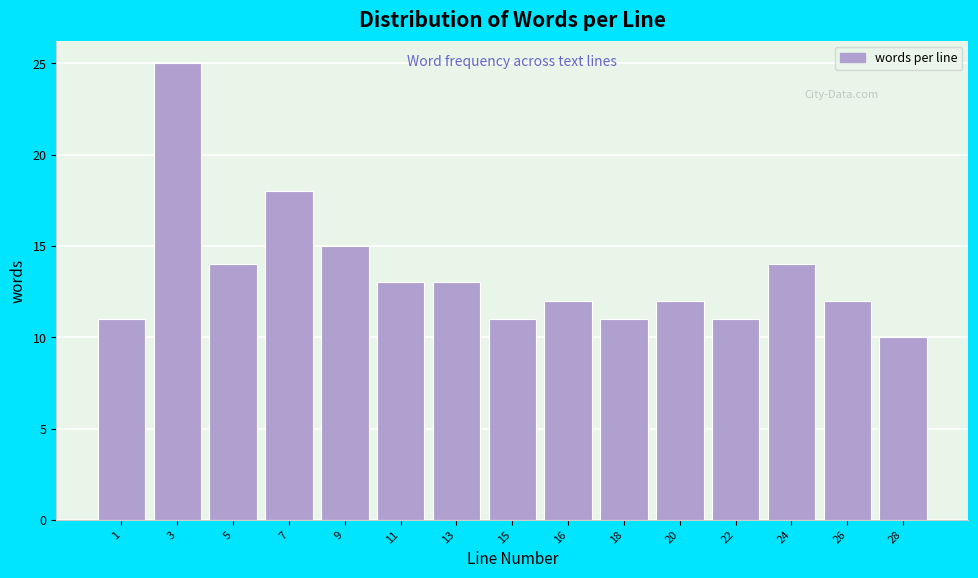

Reading left to right, what are all the values shown in this chart?

11	25	14	18	15	13	13	11	12	11	12	11	14	12	10